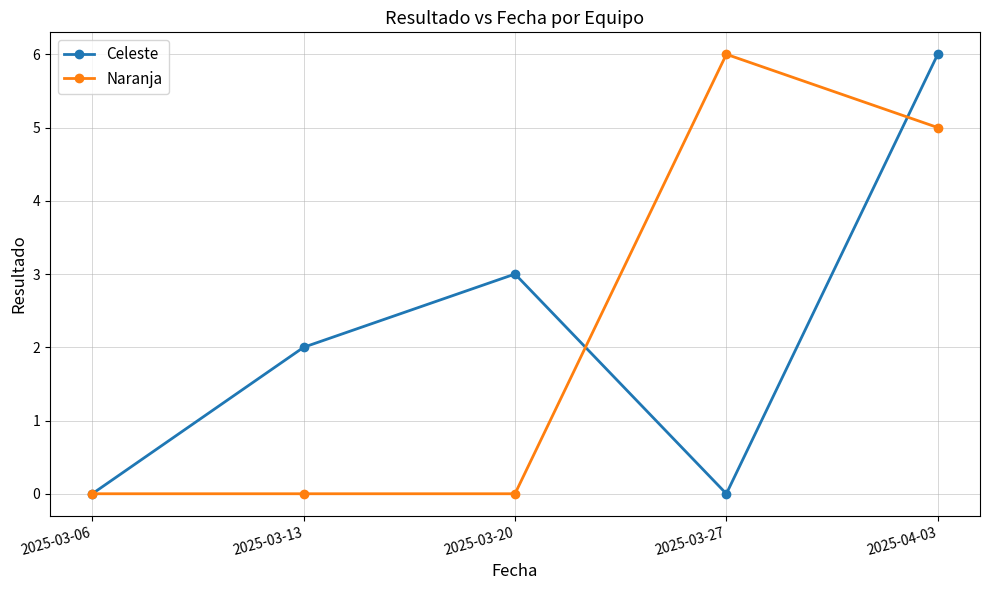

Count the number of categories in the chart.

5